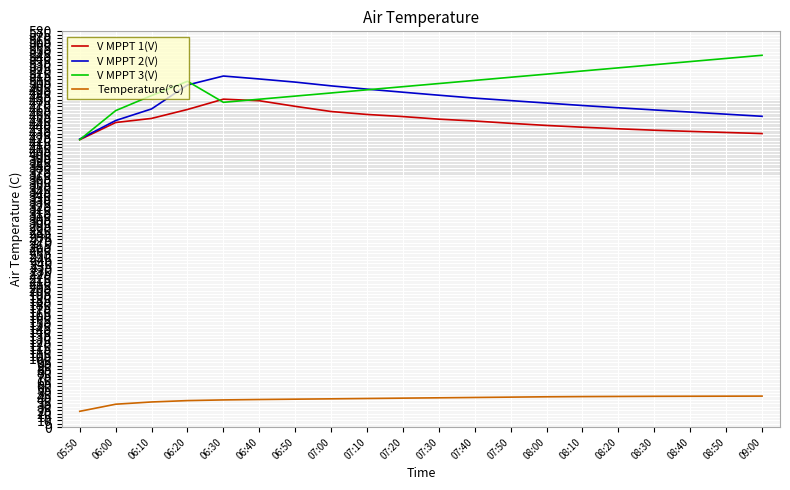

What are all the series names shown in the legend?

V MPPT 1(V), V MPPT 2(V), V MPPT 3(V), Temperature(℃)